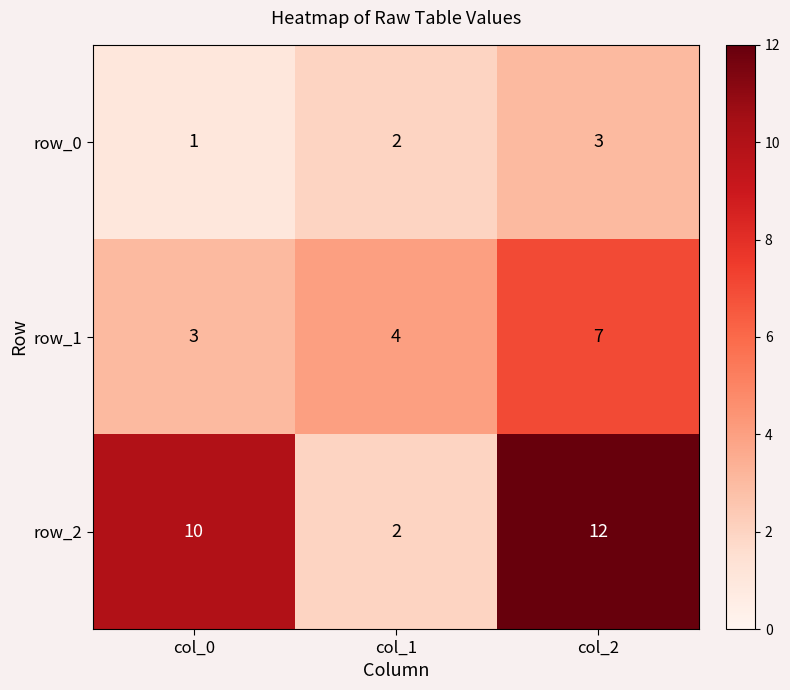

The row_1 series shows 5 at col_0. True or false?

False